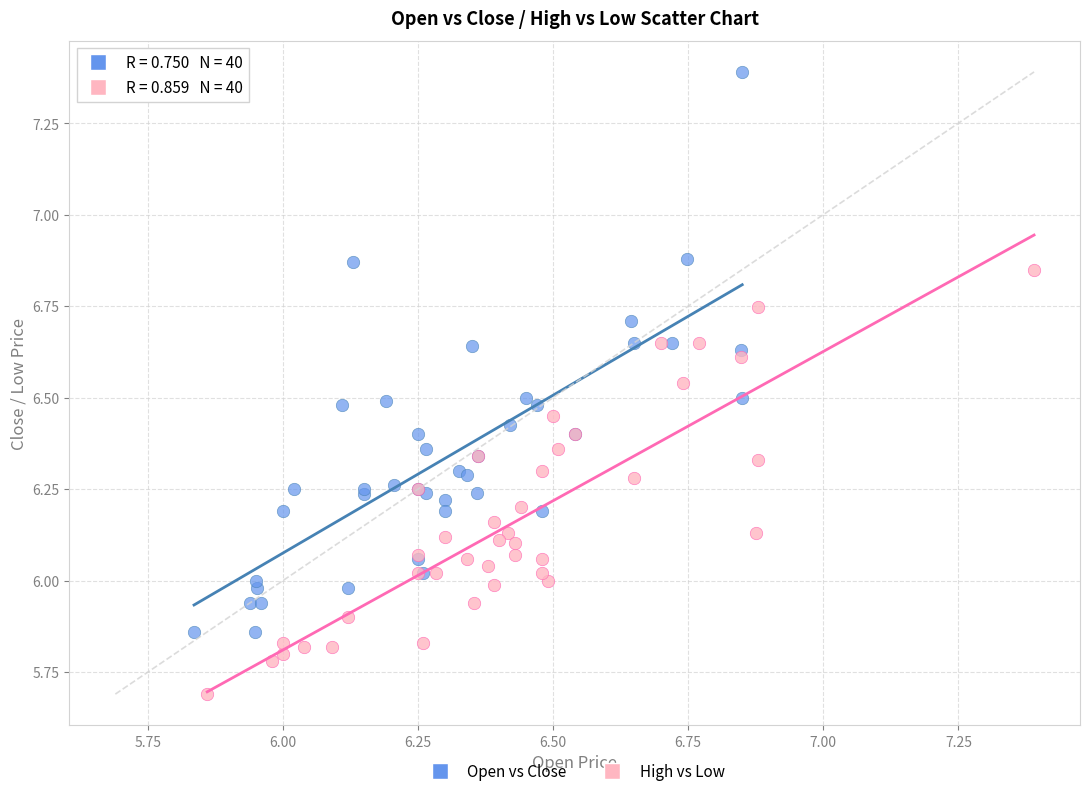

What are all the series names shown in the legend?

Open vs Close, High vs Low